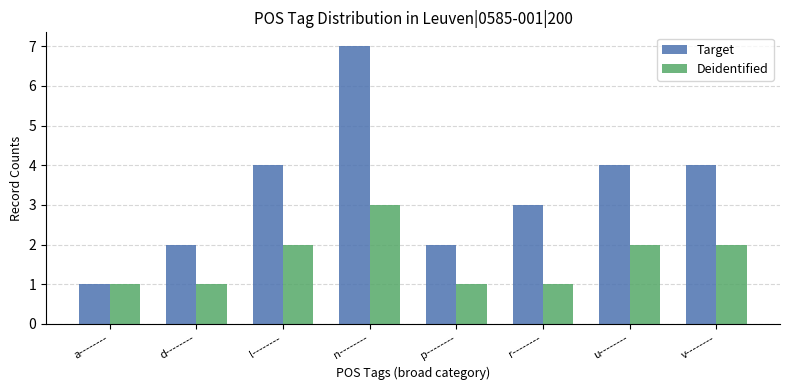

What are all the series names shown in the legend?

Target, Deidentified